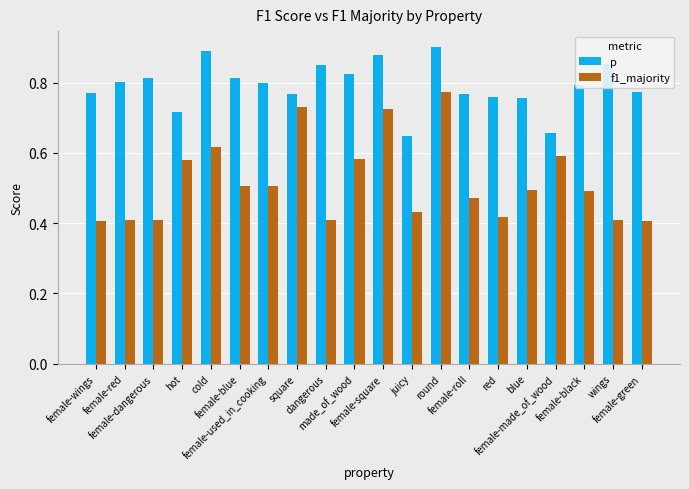

Count the number of data series in this chart.

2